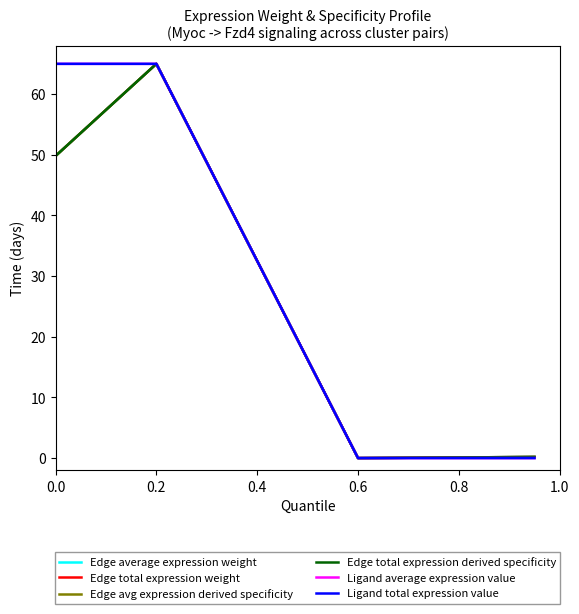

Does the chart have visible grid lines?

No